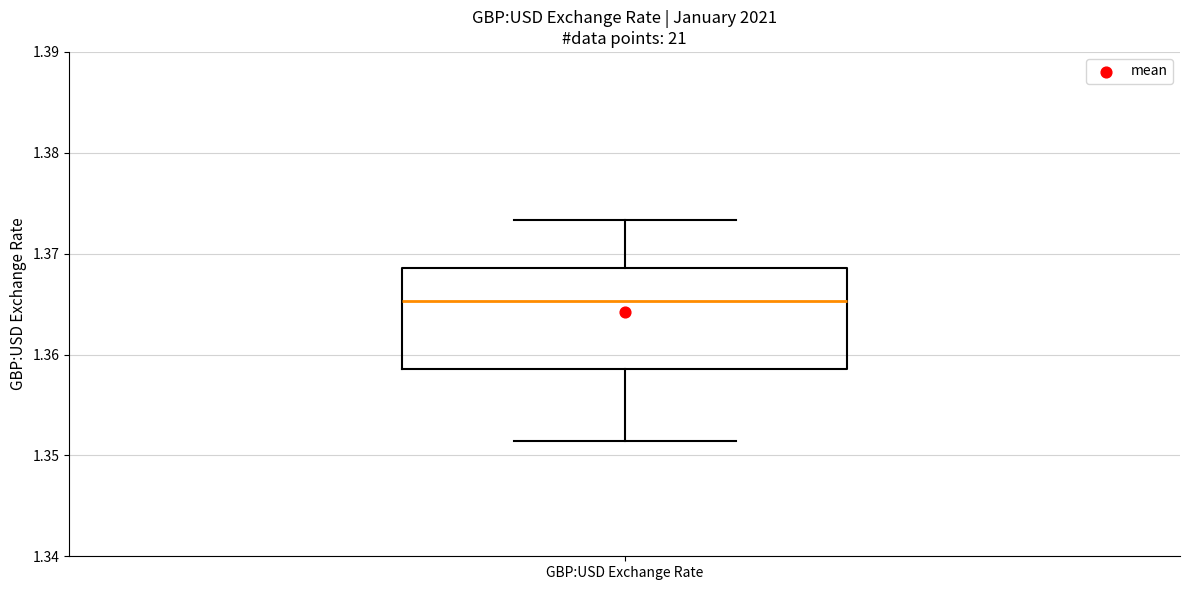

Read this box plot against the y-axis: the position of the median line, the range covered by the box, and the ends of both whiskers. The values are not printed on the chart, so give them approximately, as read against the axis.

median 1.365, box 1.359 to 1.369, whiskers 1.351 to 1.373